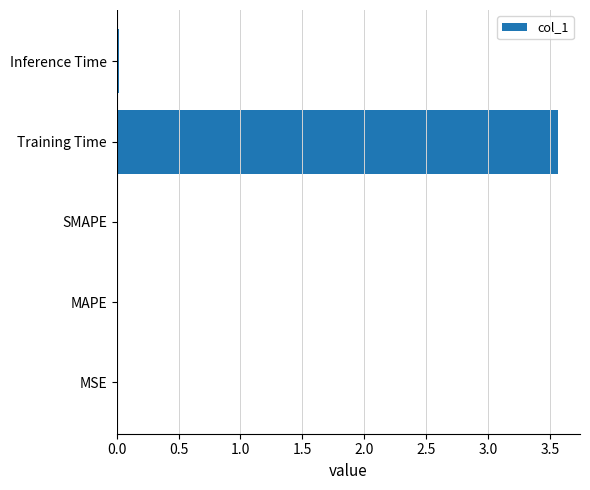

What is the approximate value at Training Time?

3.6